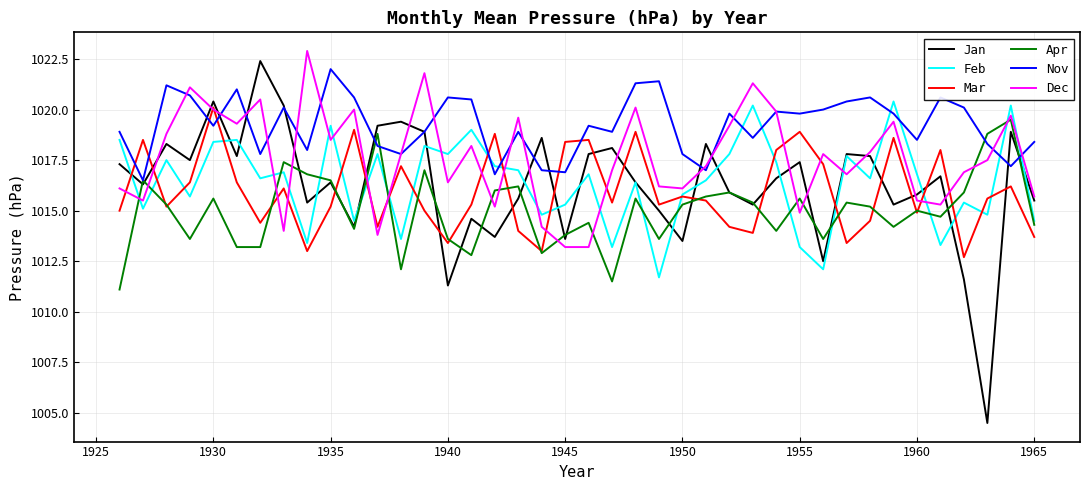

Which series has the largest total across all categories?

Nov